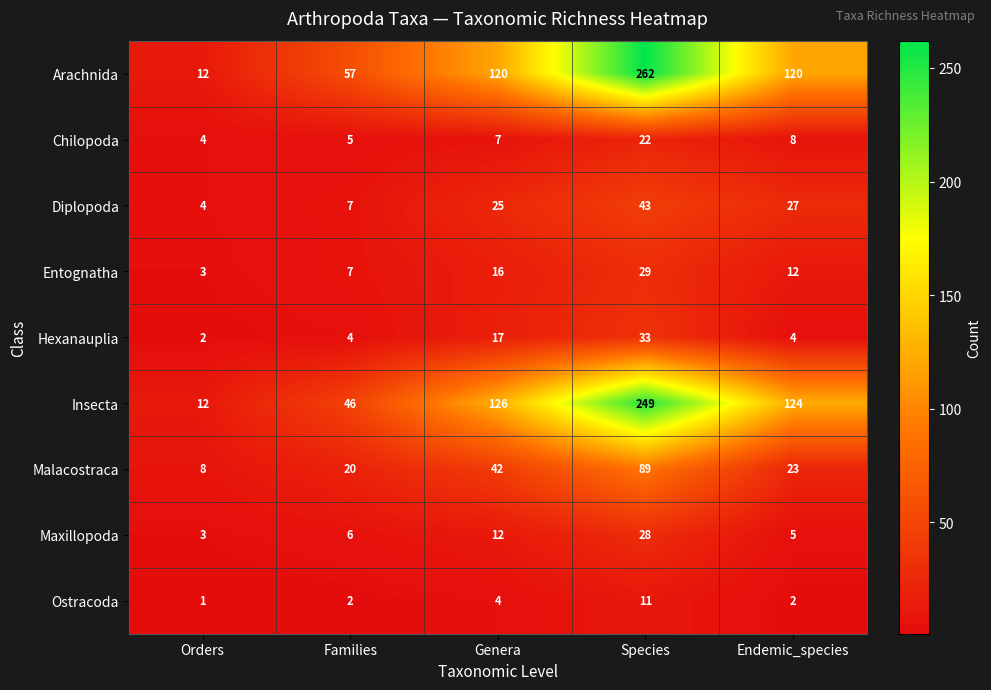

What is the approximate value of Chilopoda at Genera?

7